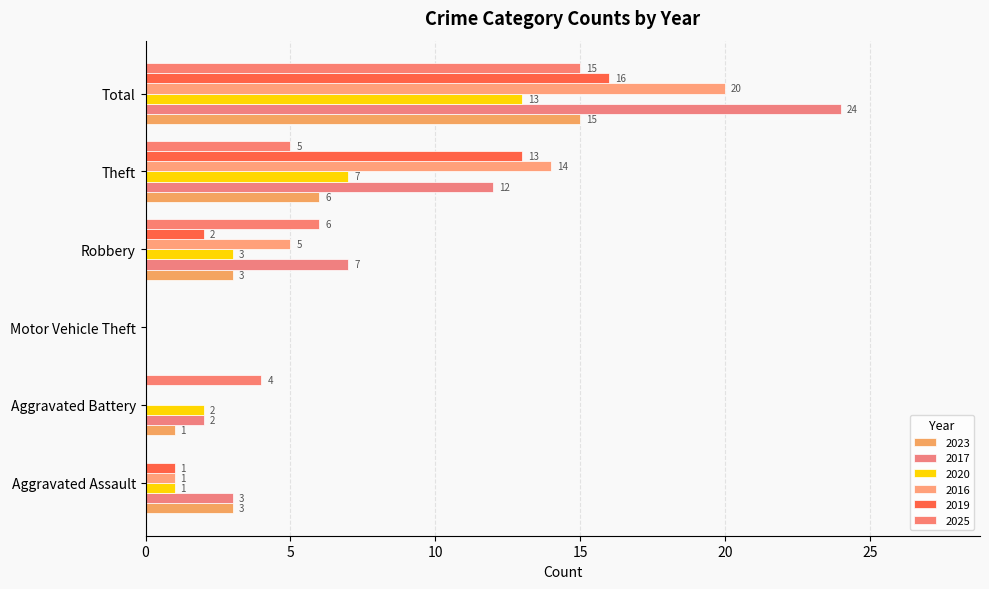

The 2017 series shows 5 at Aggravated Assault. True or false?

False